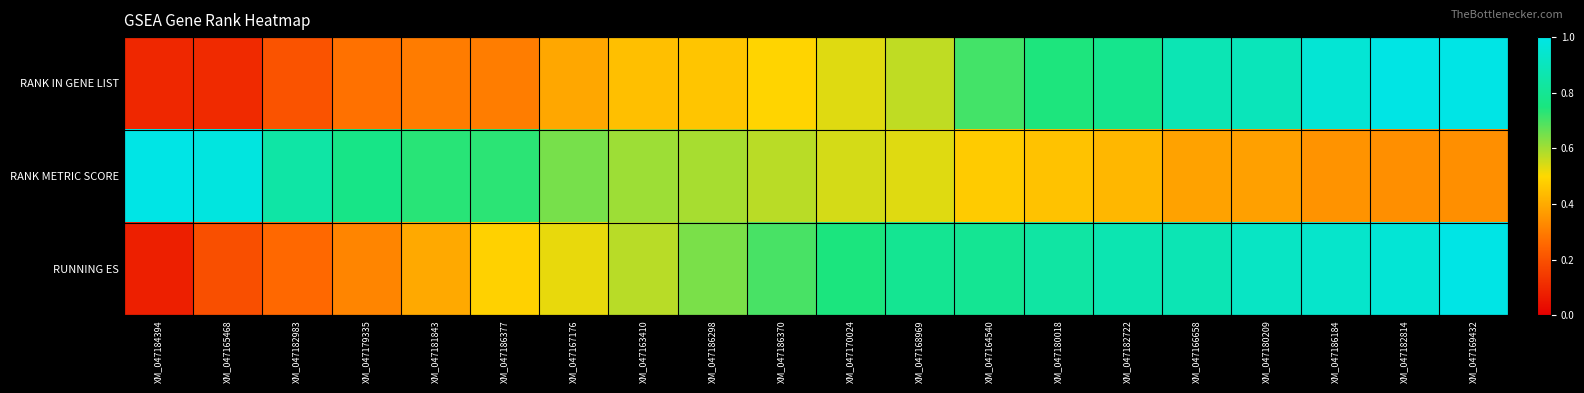

Which label corresponds to the smallest value in the chart?

XM_047184394